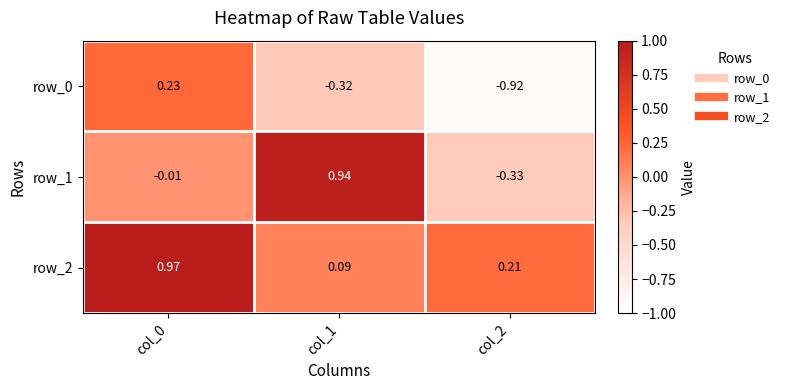

Between col_1 and col_2, which series saw the biggest shift?

row_1